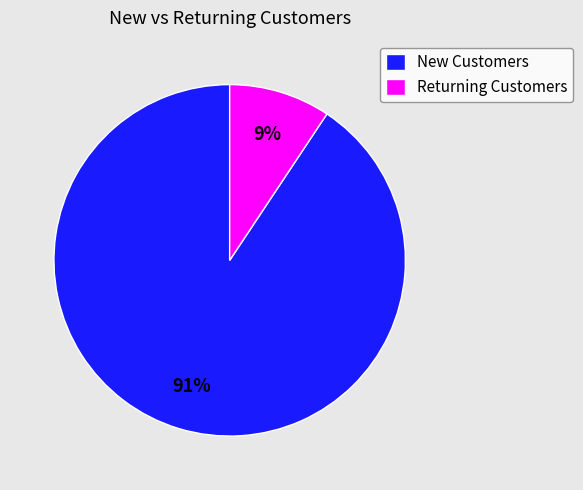

Does any single category account for the majority?

Yes